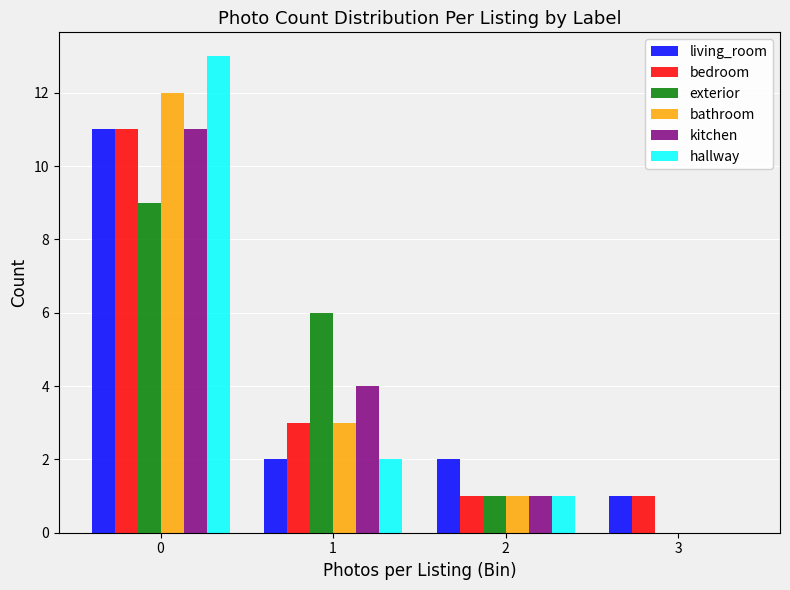

In the hallway series, which range on the x-axis has the tallest bar?

-0.5 to 0.5